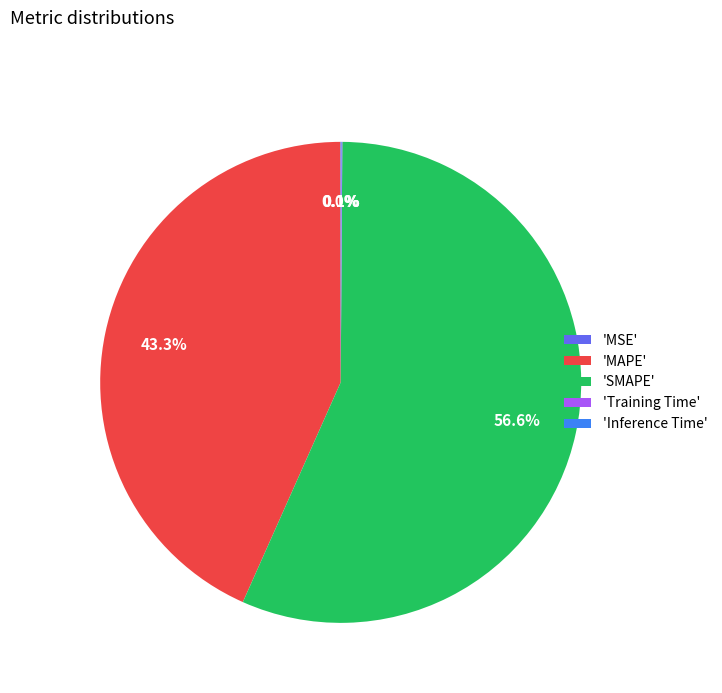

Which has a higher value, 'MAPE' or 'SMAPE'?

'SMAPE'